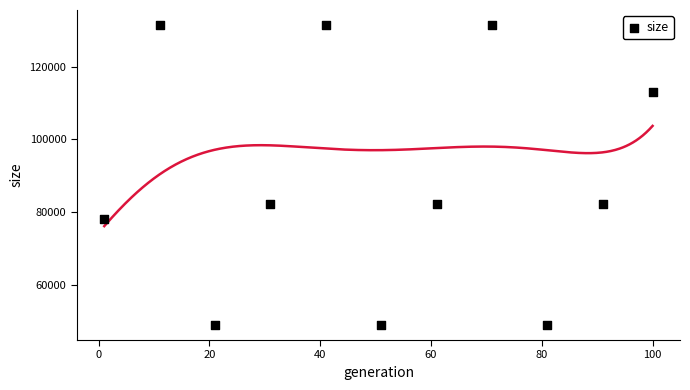

What is the average X value?

51